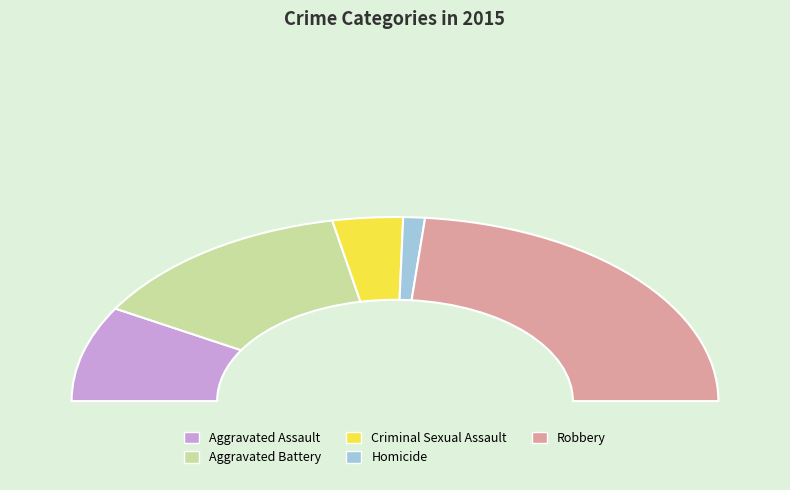

Count the number of slices in the pie.

5